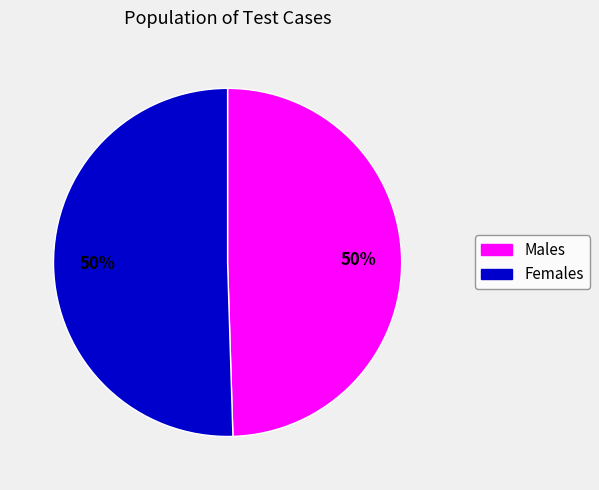

Is it true that Males is 50% of the pie?

True